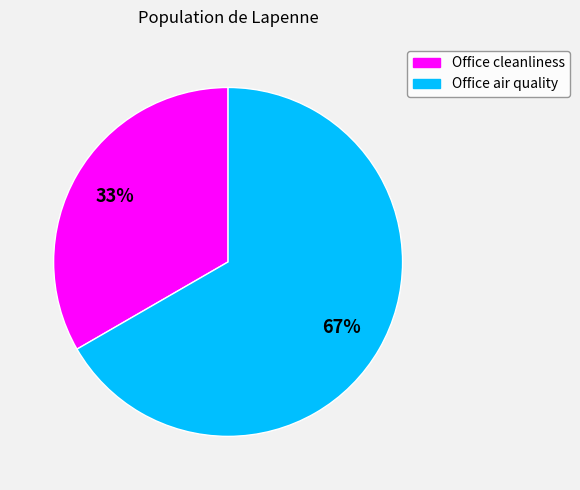

To the nearest percent, what is the combined percentage of Office air quality and Office cleanliness?

100%